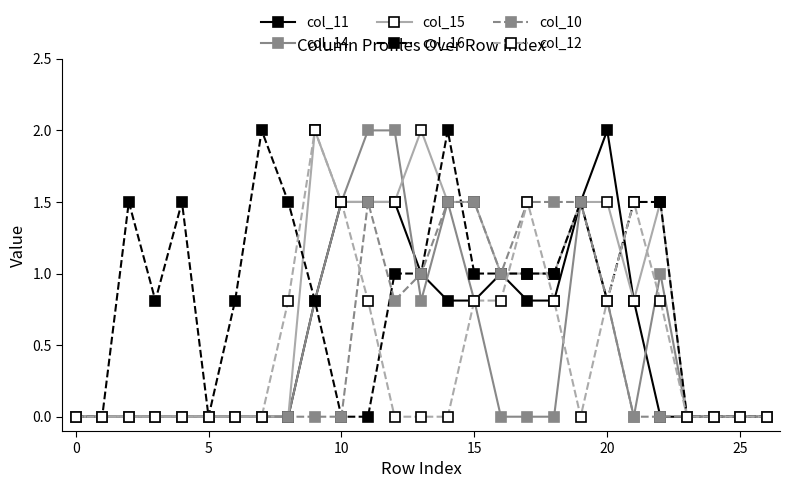

What are all the series names shown in the legend?

col_11, col_14, col_15, col_16, col_10, col_12